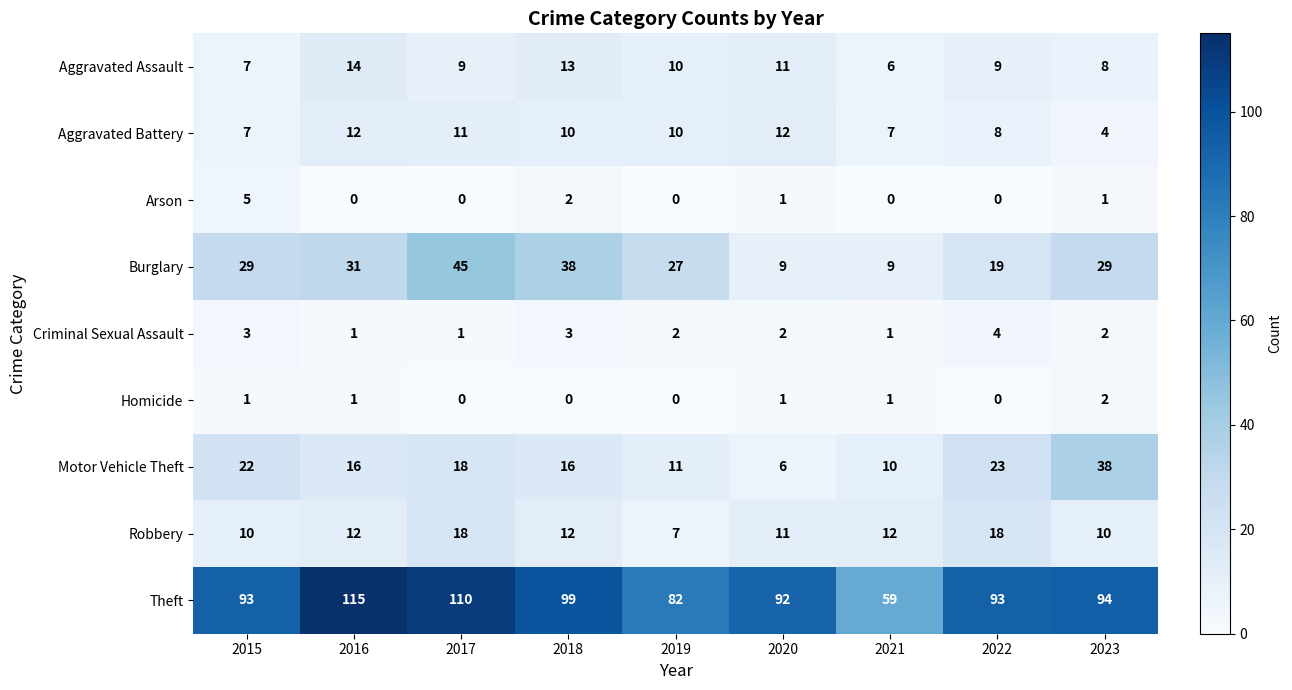

What is the maximum value for Aggravated Battery?

12